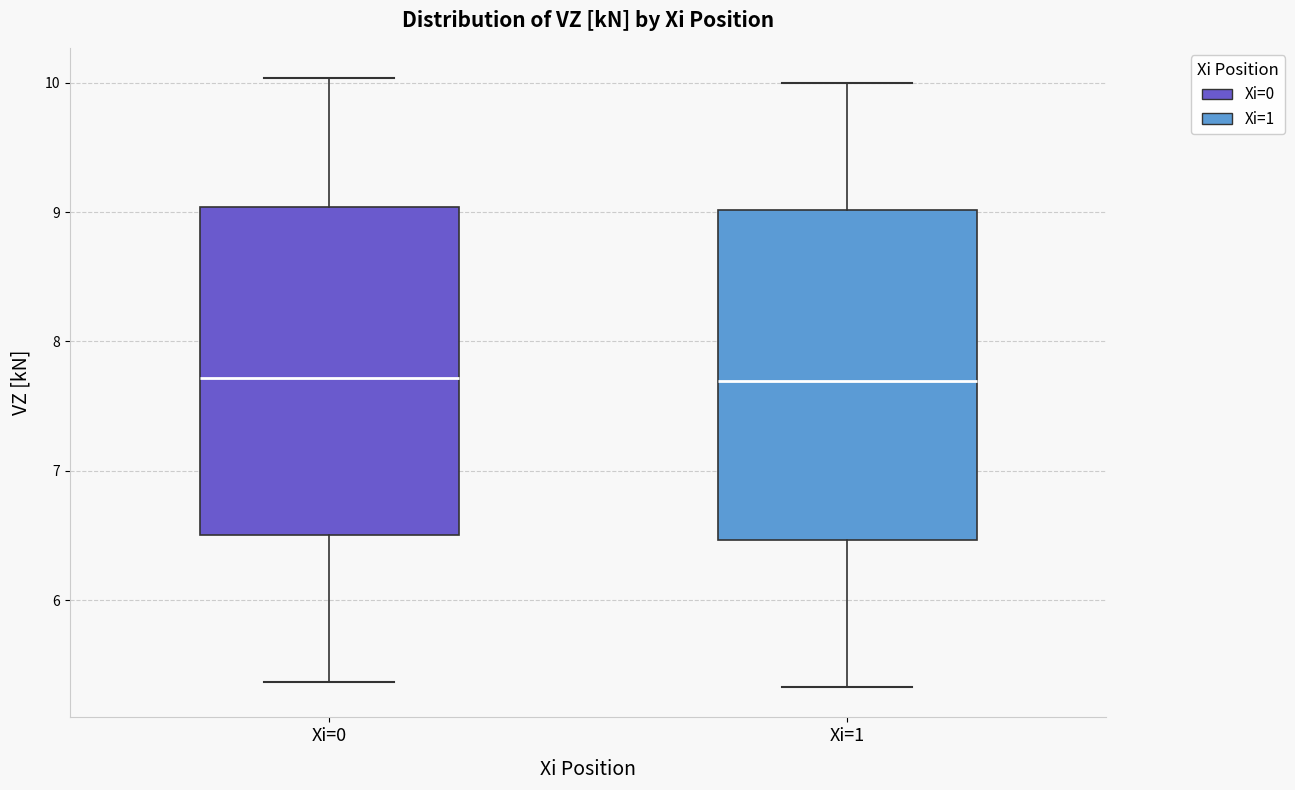

Reading left to right, read every box against the y-axis: the position of its median line, the range the box covers, and the ends of its whiskers. The values are not printed on the chart, so give them approximately, as read against the axis.

Xi=0: median 7.7, box 6.5 to 9.0, whiskers 5.4 to 10.0
Xi=1: median 7.7, box 6.5 to 9.0, whiskers 5.3 to 10.0